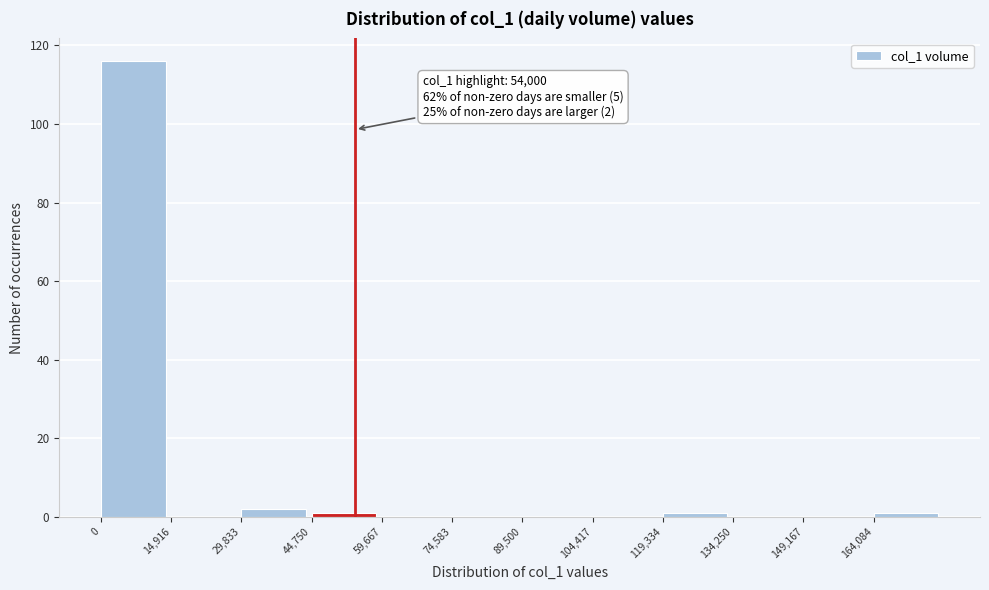

Over which range of the x-axis is the bar tallest?

0 to 14000